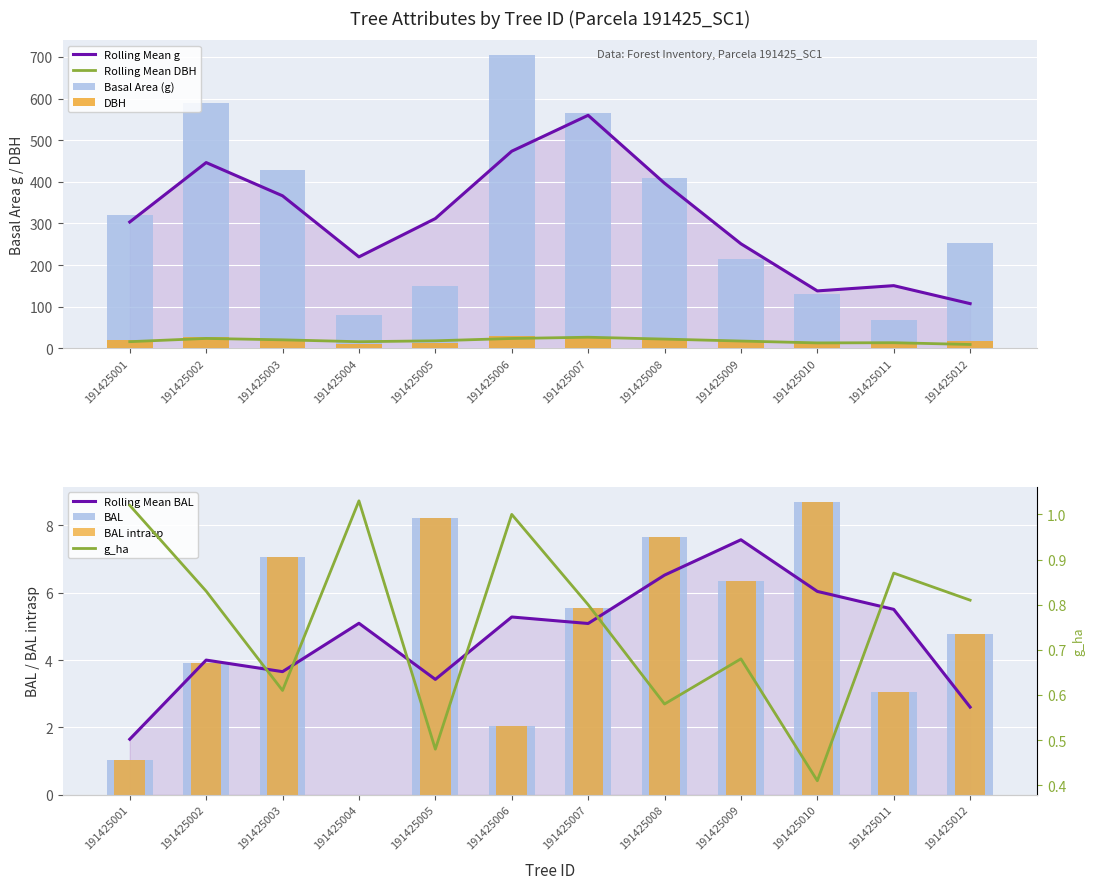

Which series has the largest total across all categories?

g